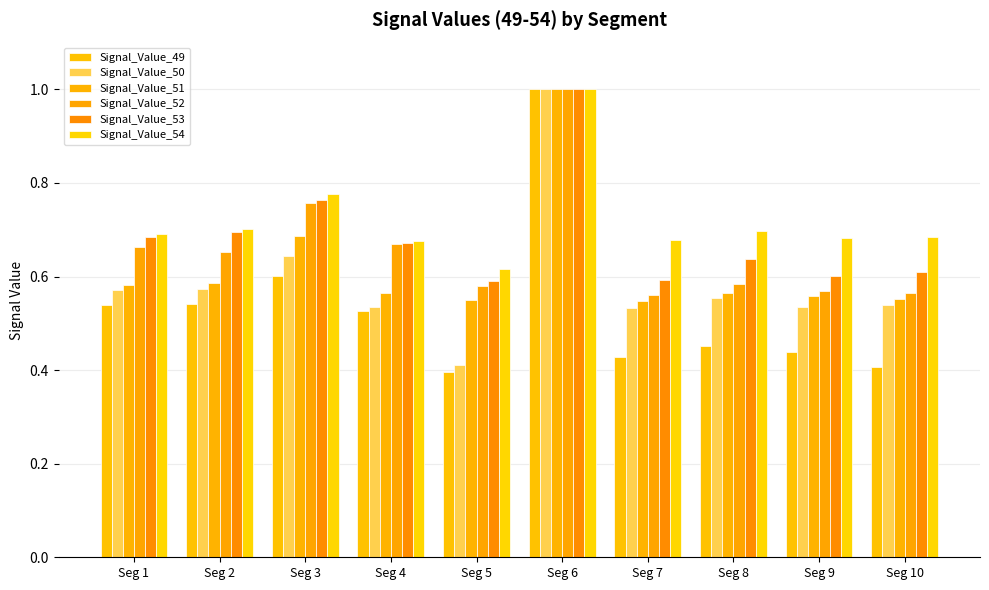

What is the difference between the maximum and minimum values in the Signal_Value_53 series?

0.4